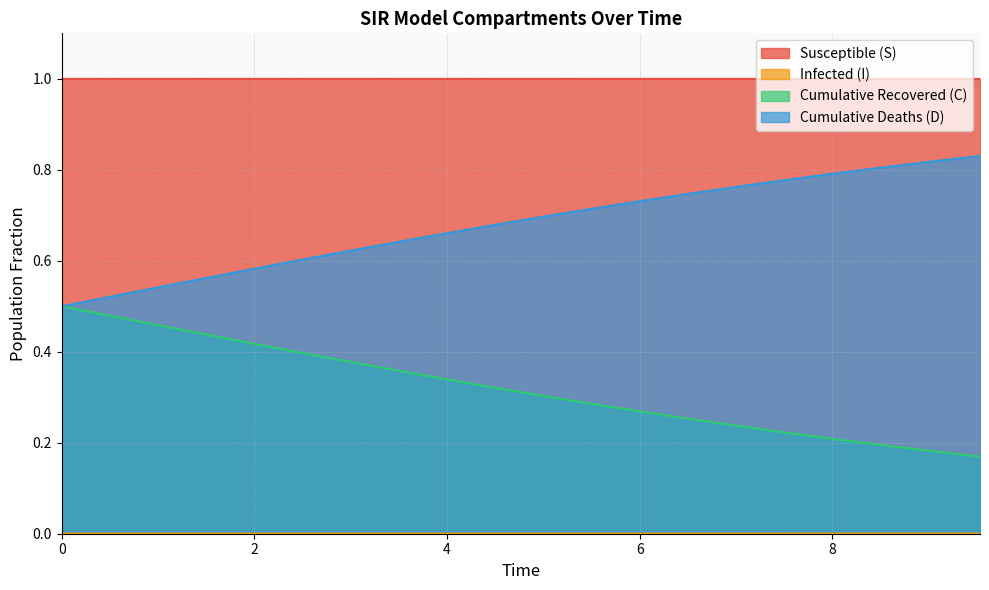

Which series has the largest total across all categories?

Susceptible (S)